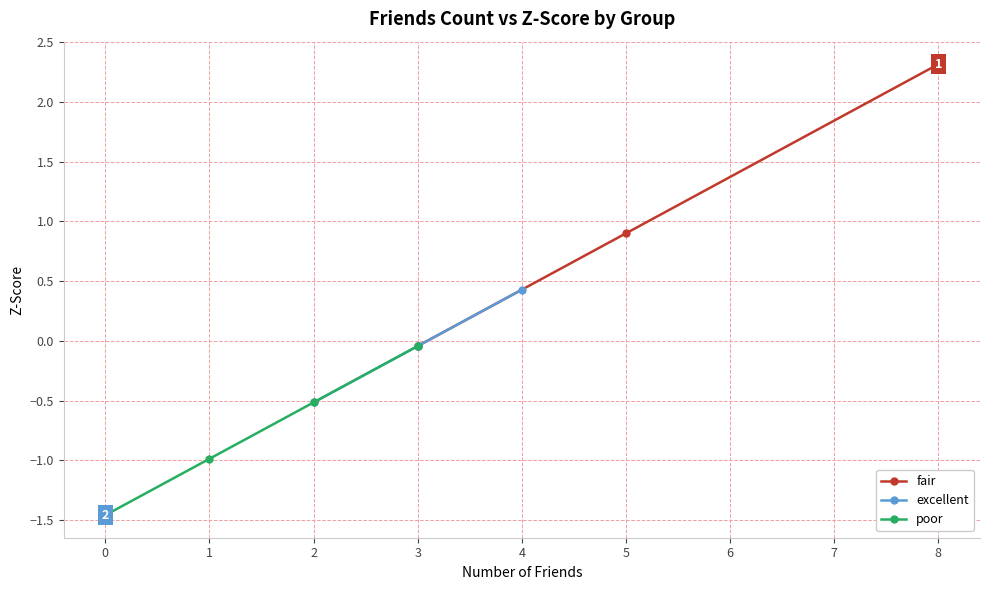

True or false: excellent and poor intersect in this chart.

False